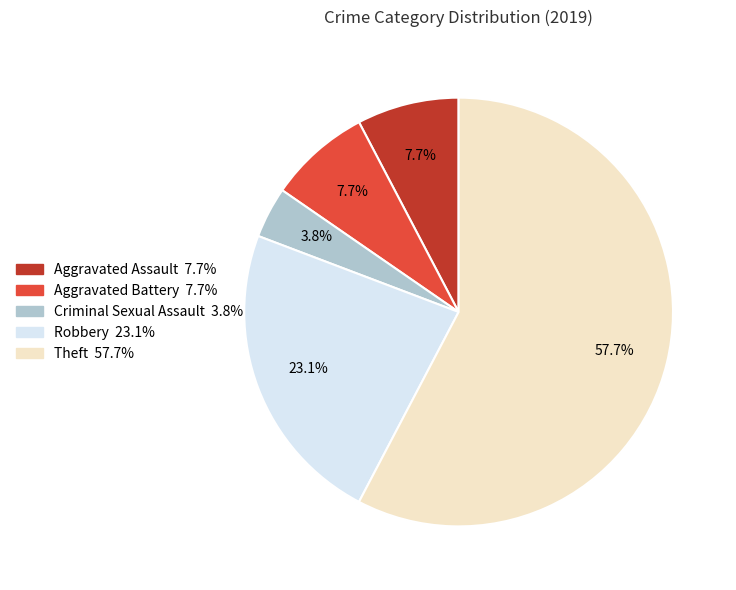

Is Theft the majority of the pie?

Yes